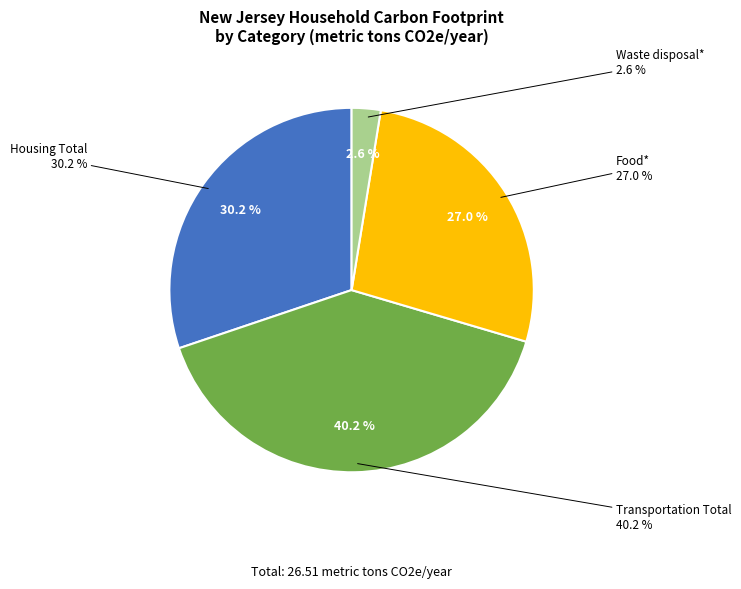

What is the smallest slice in the pie chart?

Waste disposal*